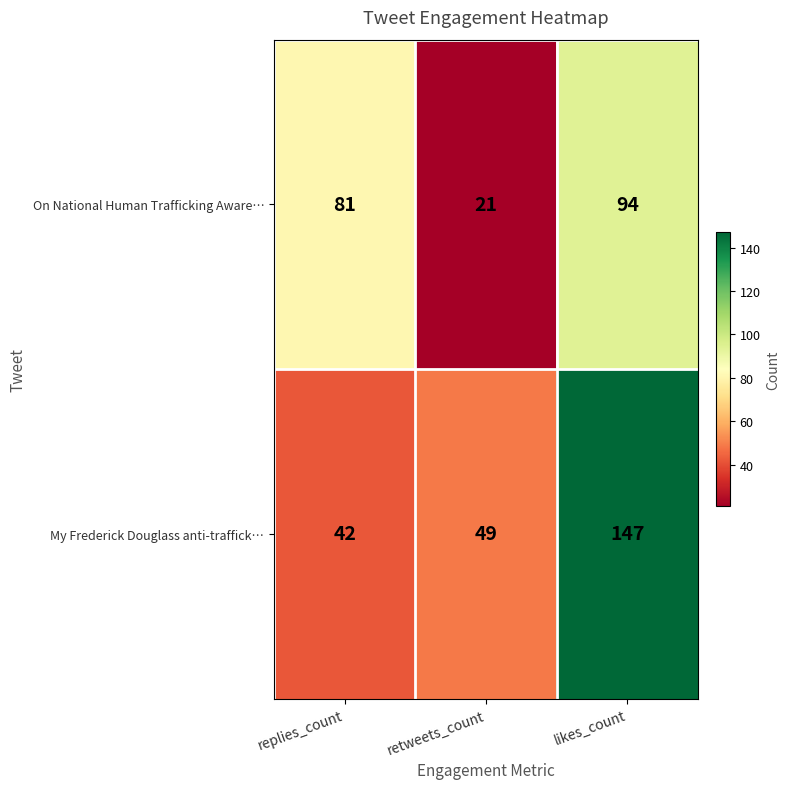

What is the average value of the On National Human Trafficking Aware… series?

65